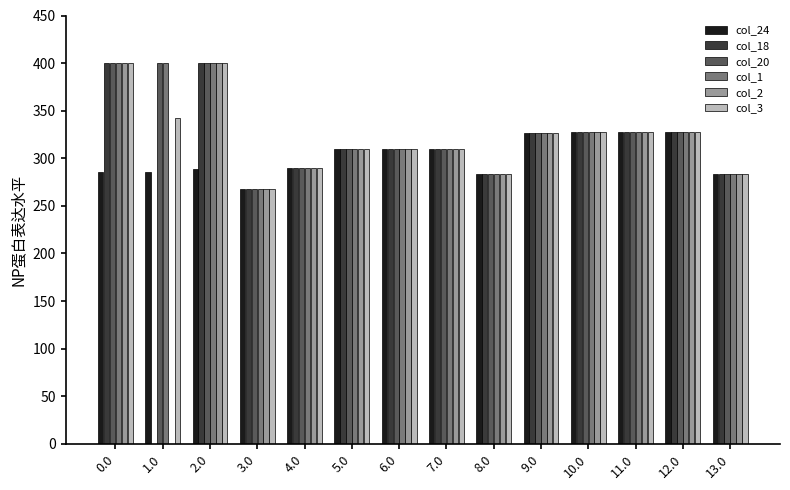

What is the total value across all series at 2.0?

2289.2